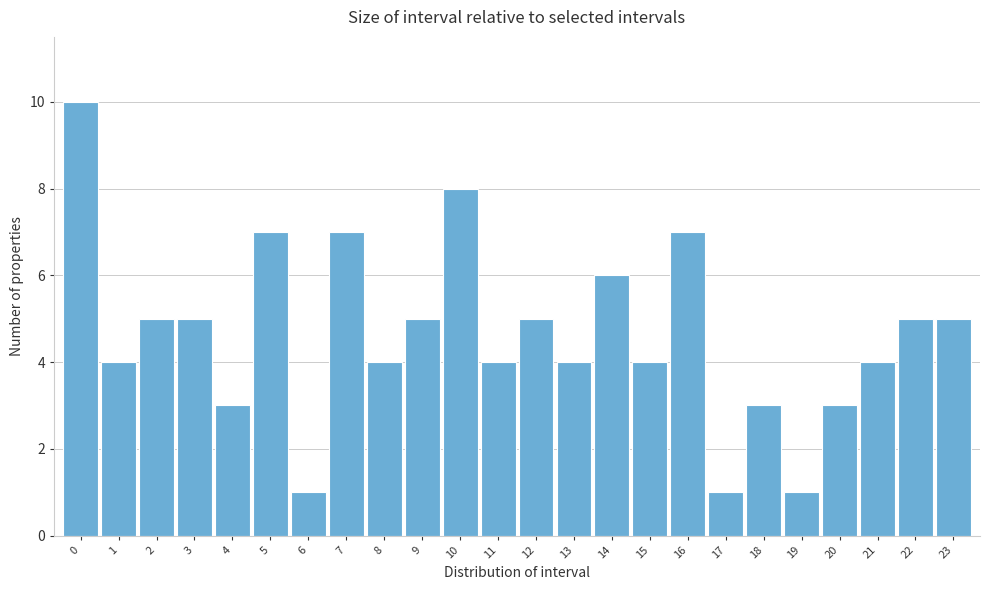

Reading left to right, what are all the values shown in this chart?

0=10	1=4	2=5	3=5	4=3	5=7	6=1	7=7	8=4	9=5	10=8	11=4	12=5	13=4	14=6	15=4	16=7	17=1	18=3	19=1	20=3	21=4	22=5	23=5